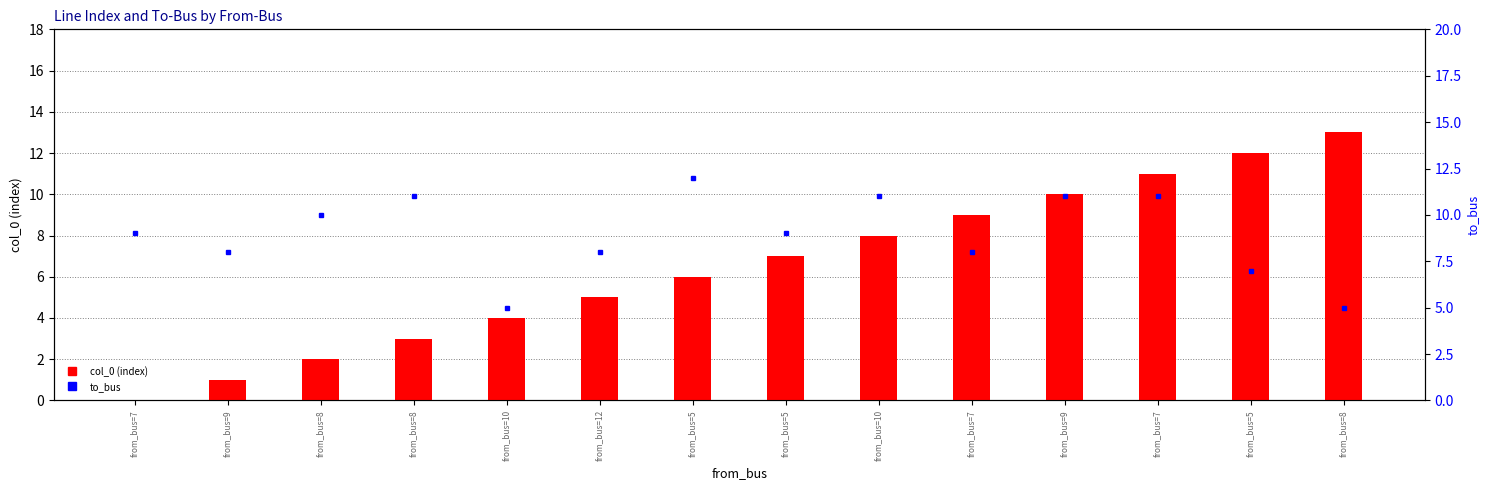

Reading right to left, transcribe all the data shown in this chart.

col_0 (index): from_bus=8=13	from_bus=5=12	from_bus=7=11	from_bus=9=10	from_bus=7=9	from_bus=10=8	from_bus=5=7	from_bus=5=6	from_bus=12=5	from_bus=10=4	from_bus=8=3	from_bus=8=2	from_bus=9=1	from_bus=7=0
to_bus: from_bus=8=5	from_bus=5=7	from_bus=7=11	from_bus=9=11	from_bus=7=8	from_bus=10=11	from_bus=5=9	from_bus=5=12	from_bus=12=8	from_bus=10=5	from_bus=8=11	from_bus=8=10	from_bus=9=8	from_bus=7=9